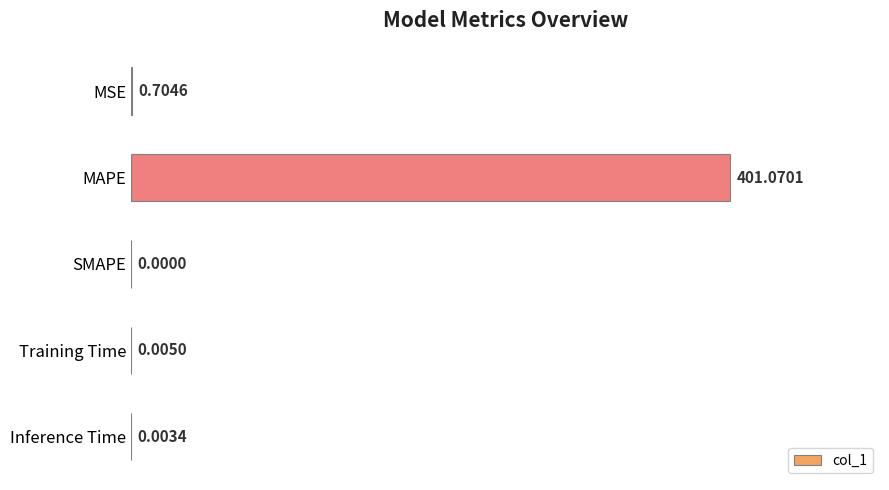

How many data points are above 0?

4